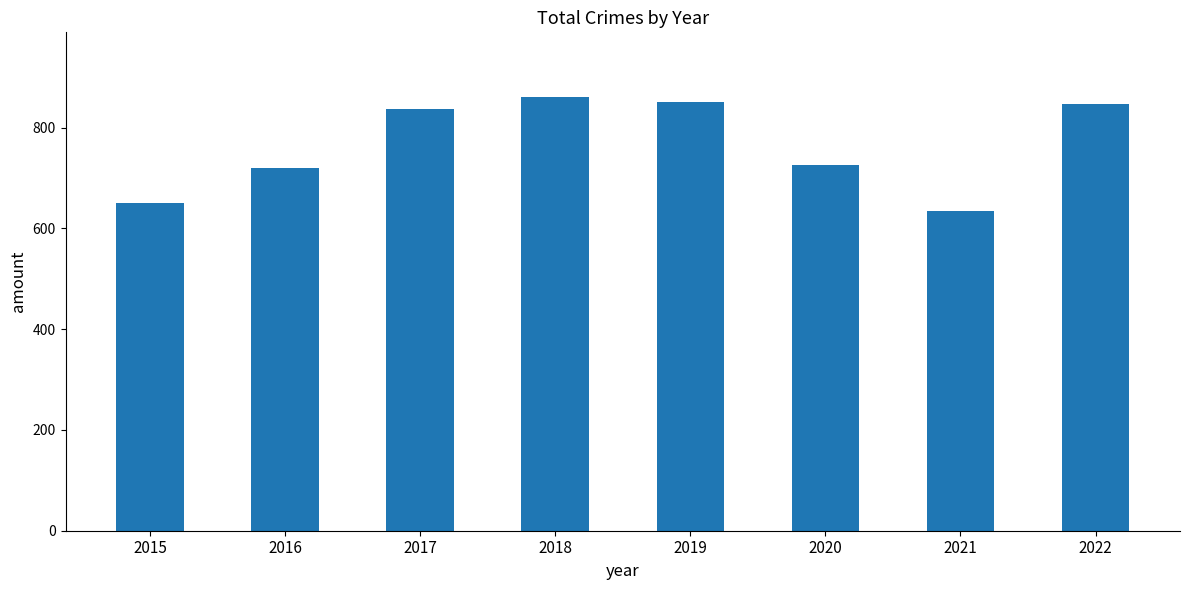

What is the sum of the values at 2015 and 2021?

1286